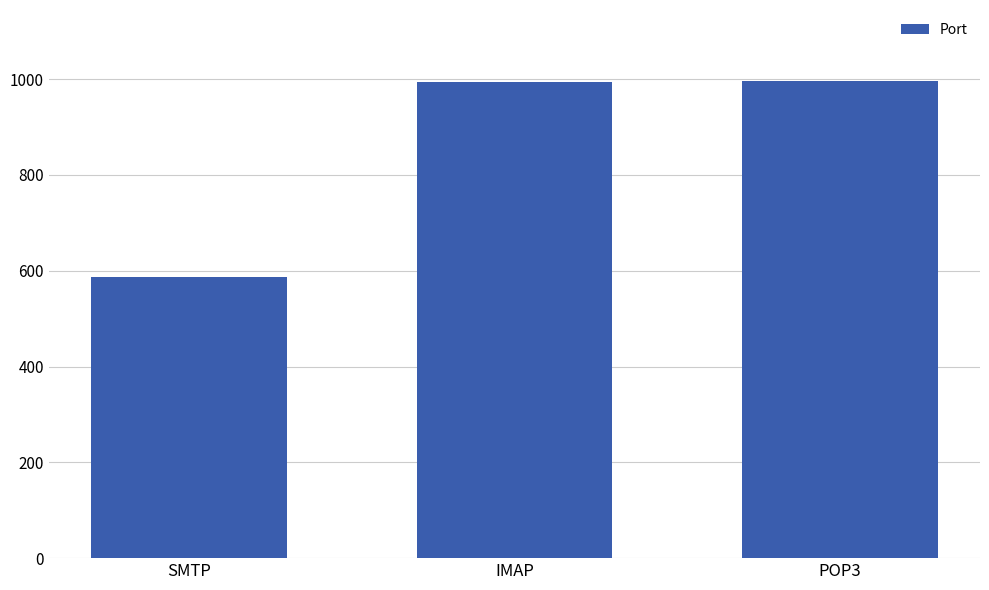

What is the value of the 2nd bar from the left?

993